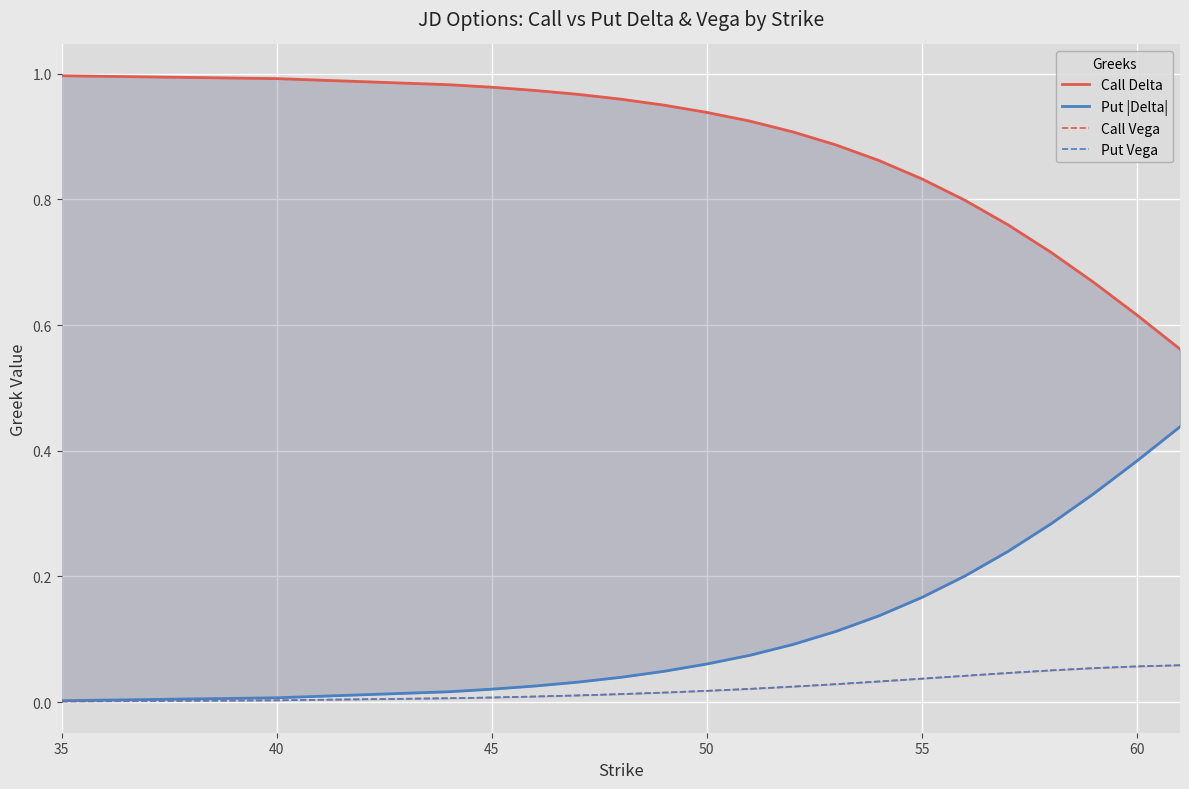

Which series has the largest total across all categories?

Call Delta